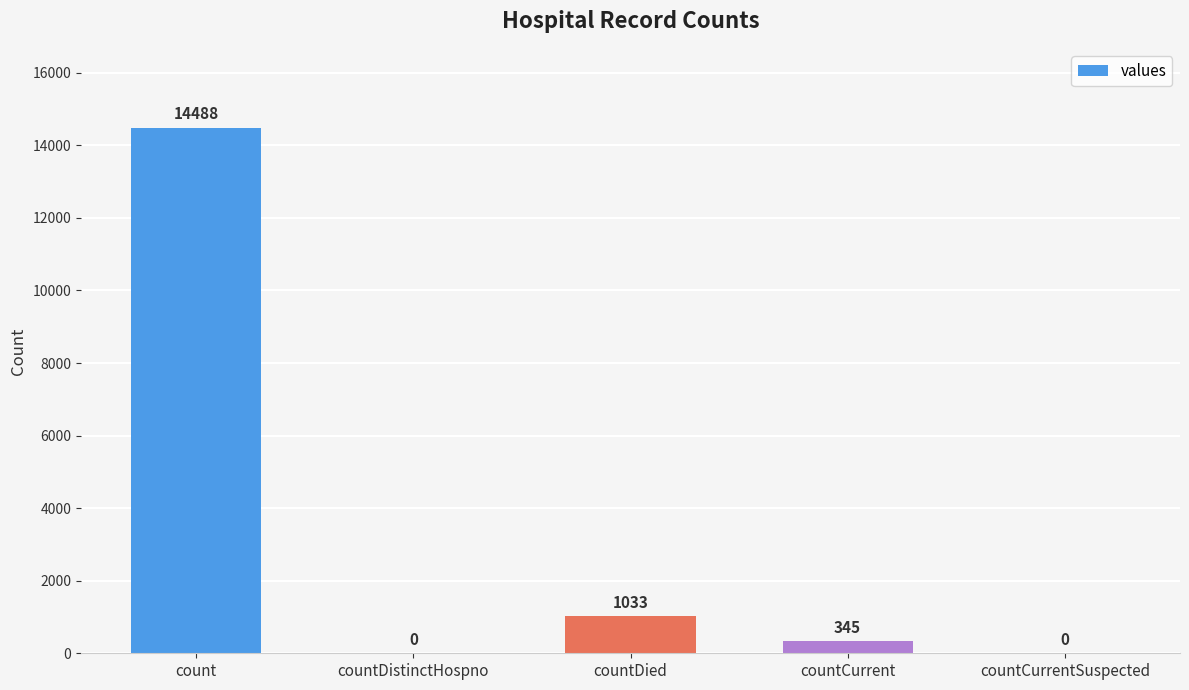

What is the change in value from count to countDied?

-13455